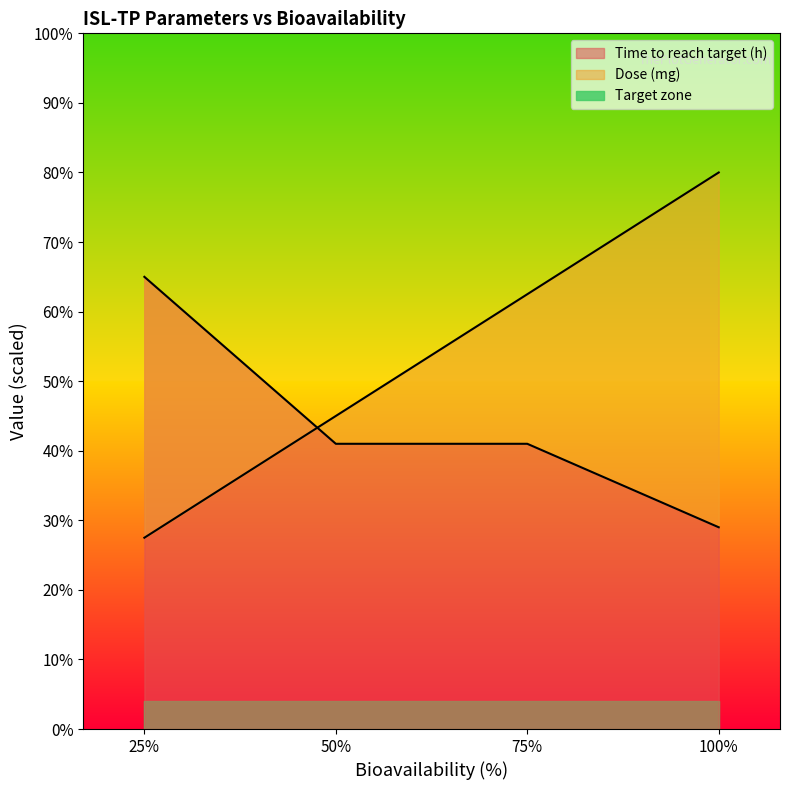

Rank the series by their maximum value, from lowest to highest.

Time to reach target (h), Dose (mg)